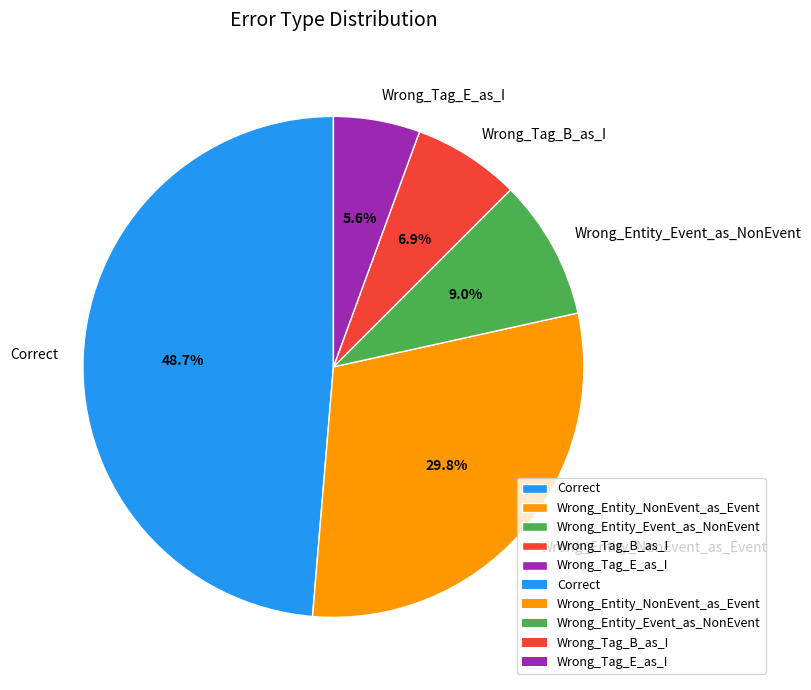

To the nearest percent, what is the difference between the Wrong_Tag_B_as_I and Wrong_Entity_NonEvent_as_Event slice percentages?

23%